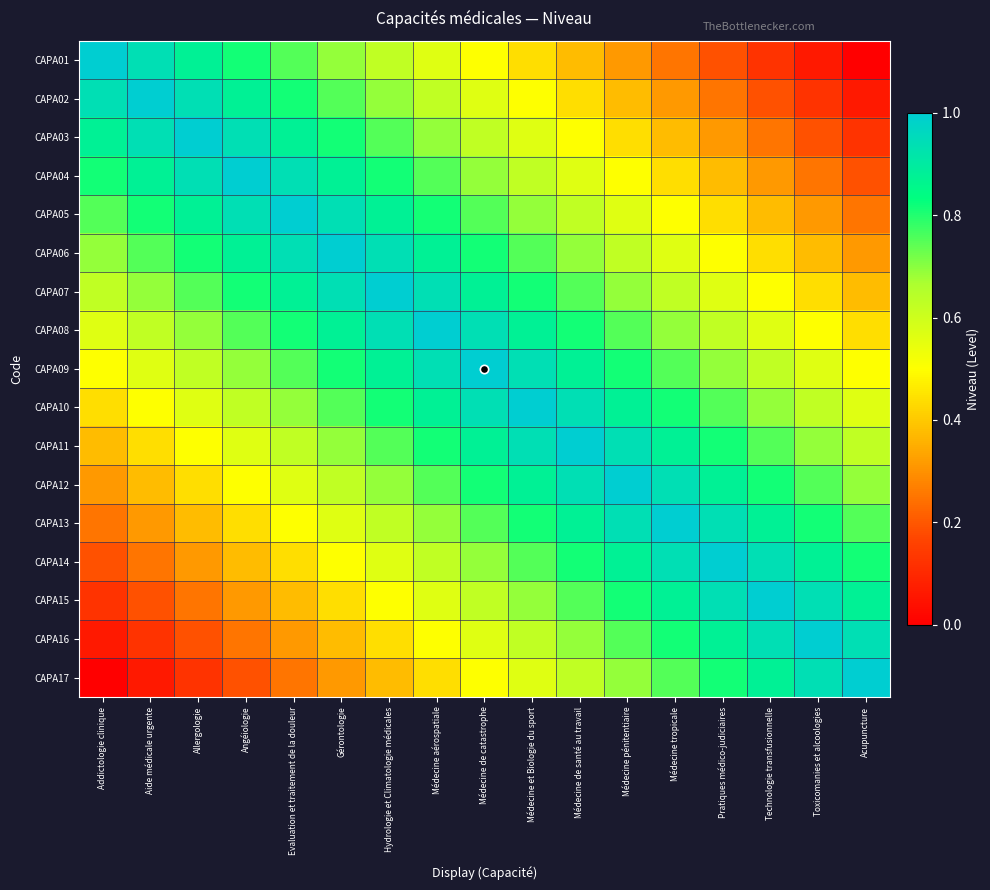

What is the spread (max minus min) of values at Technologie transfusionnelle?

0.9